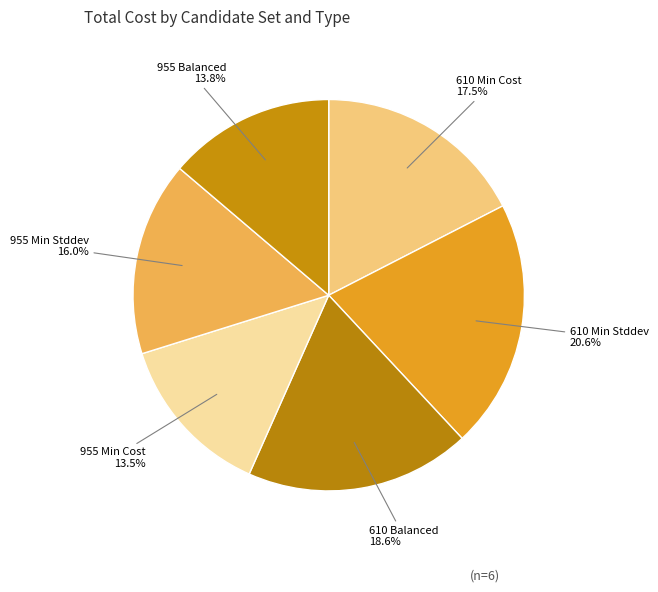

Is it true that 955 Balanced is 14% of the pie?

True